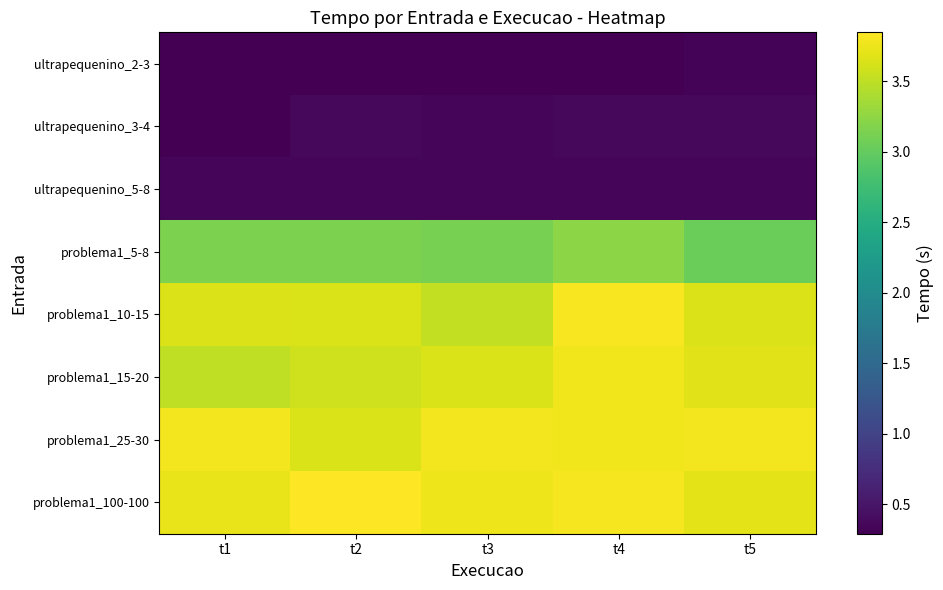

Count the number of data series in this chart.

8